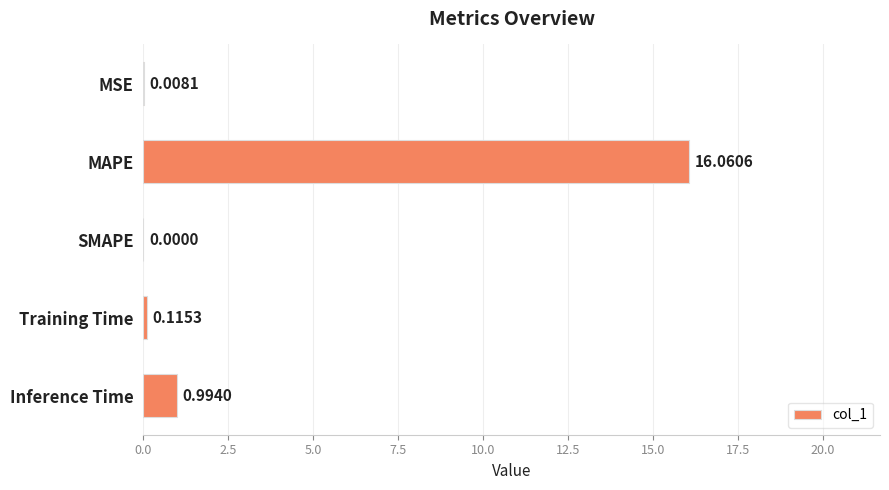

What is the maximum value shown in the chart?

16.1